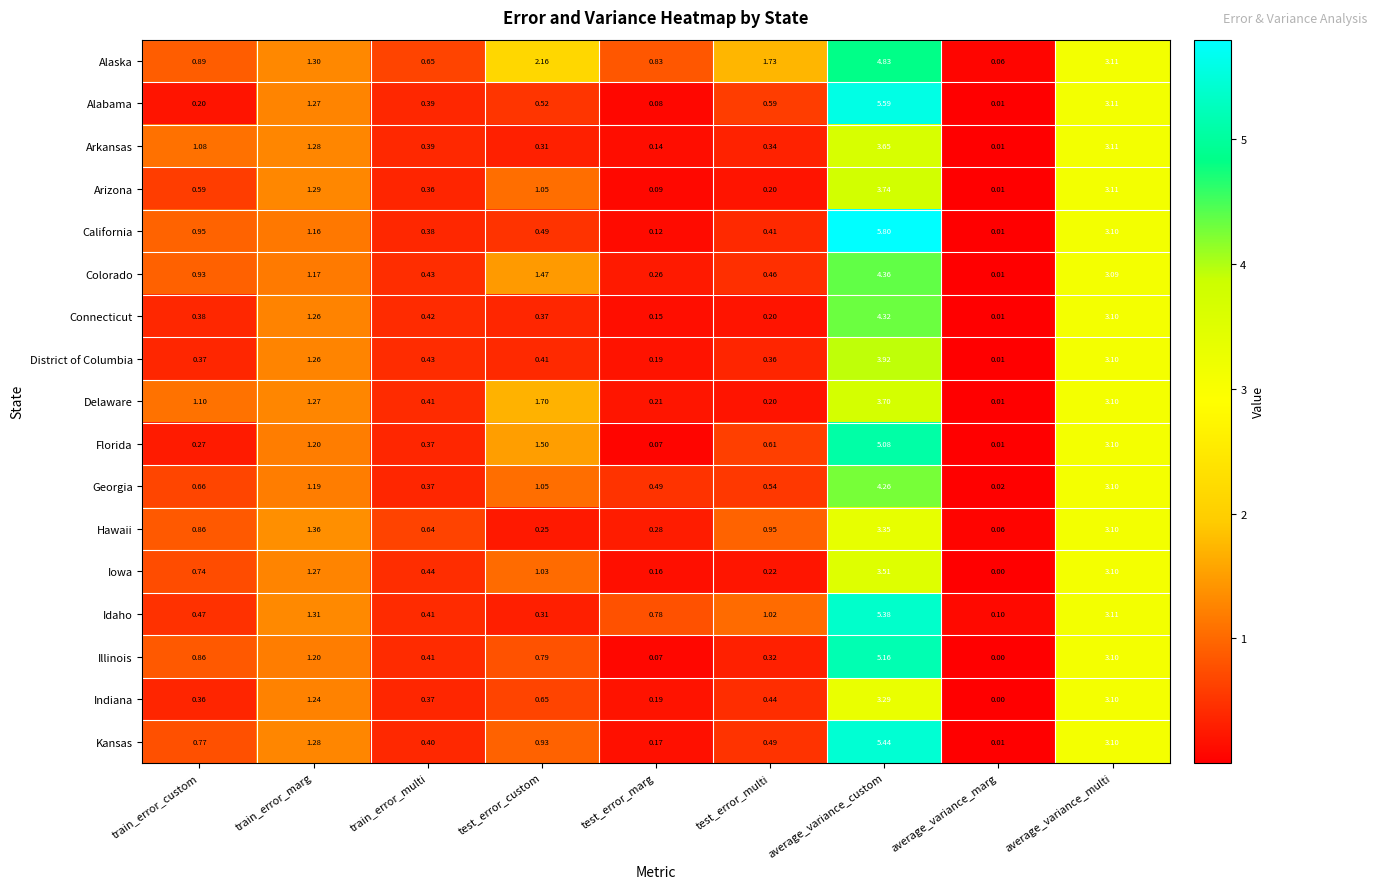

Where is Iowa nearest to the value 1?

test_error_custom